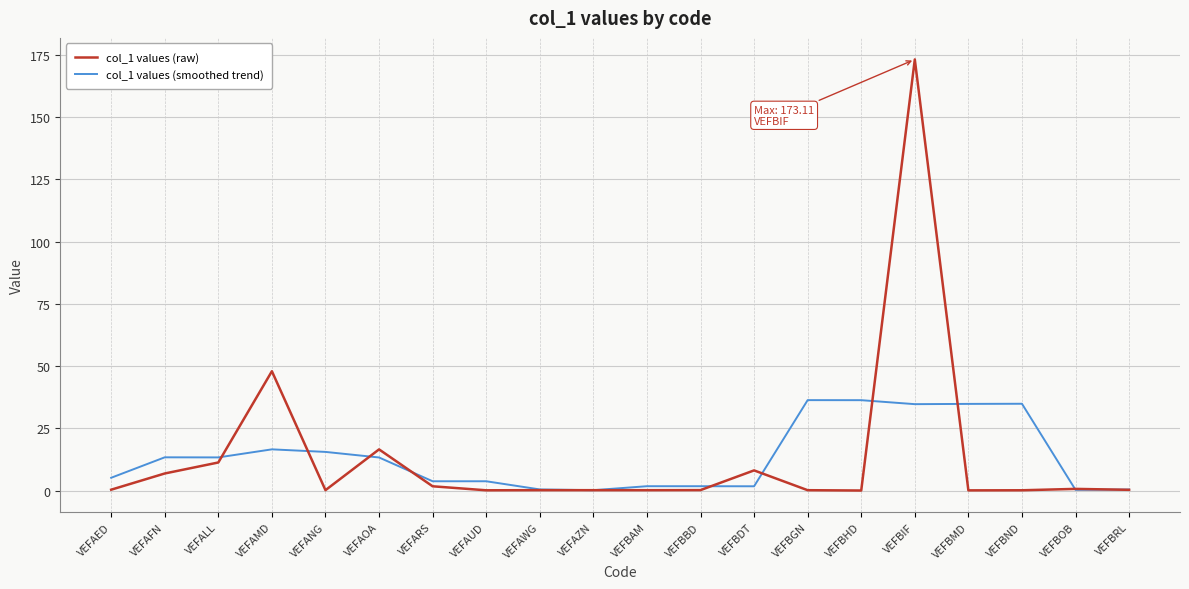

Is the value of col_1 values (raw) at VEFARS greater than the value of col_1 values (smoothed trend) at VEFANG?

No